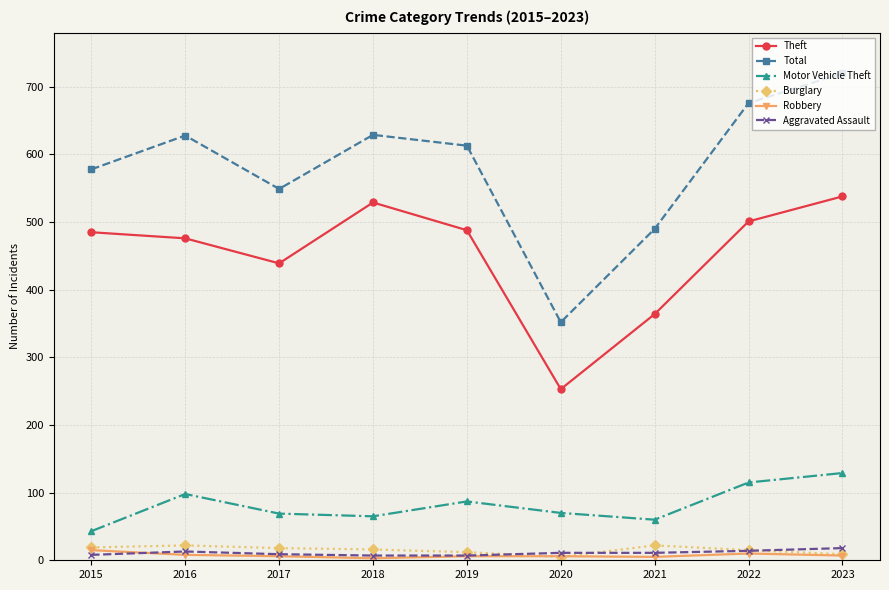

Which series has the largest range (max minus min)?

Total